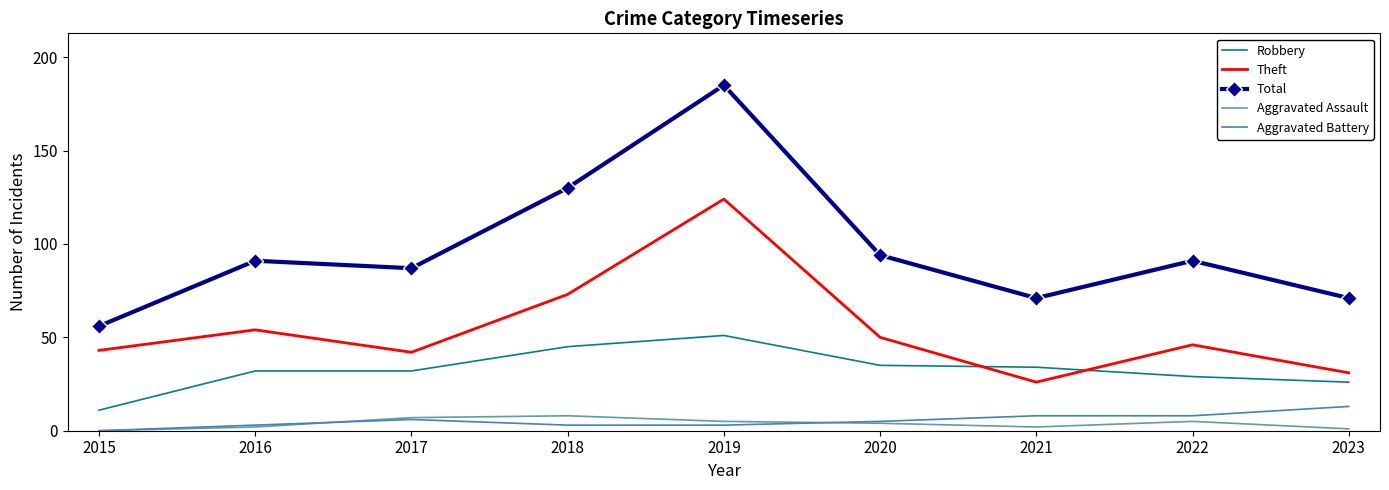

Where is the first local maximum for Total?

2016